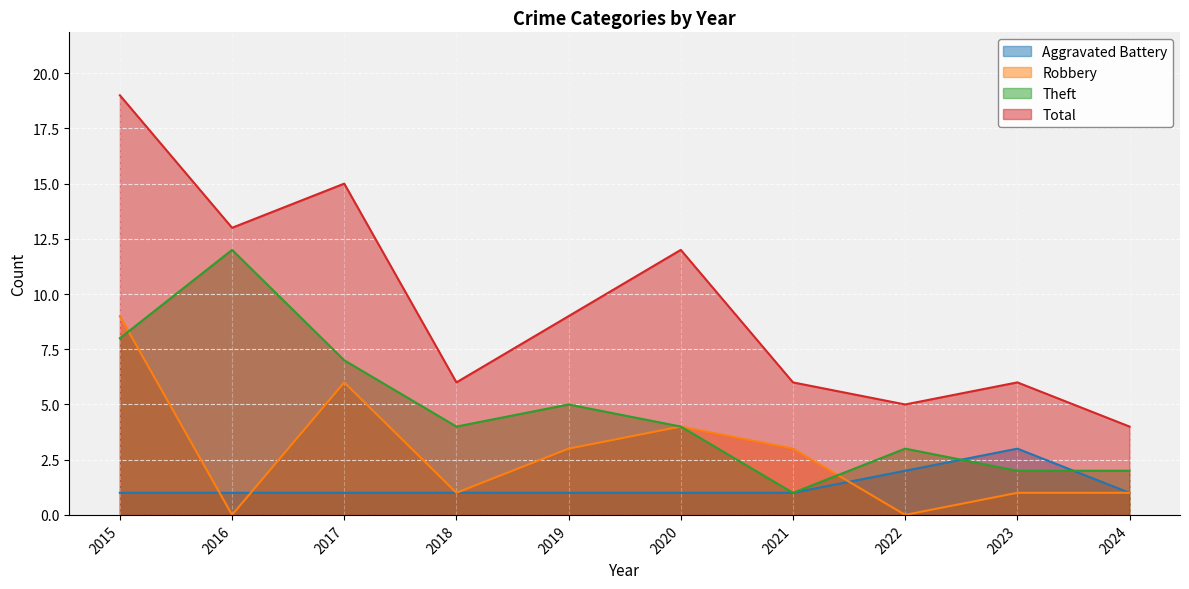

What is the value of the Theft point at the 4th from the left?

4